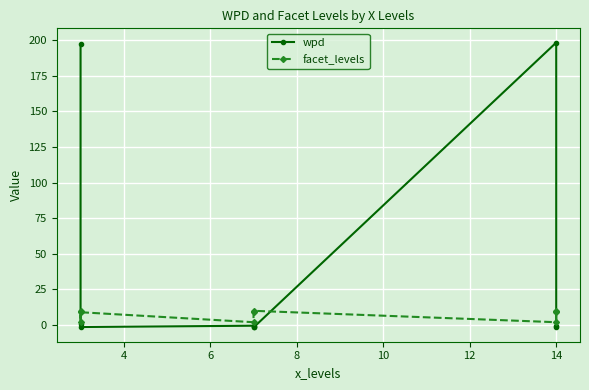

What is the difference between the maximum and minimum values in the facet_levels series?

8.0